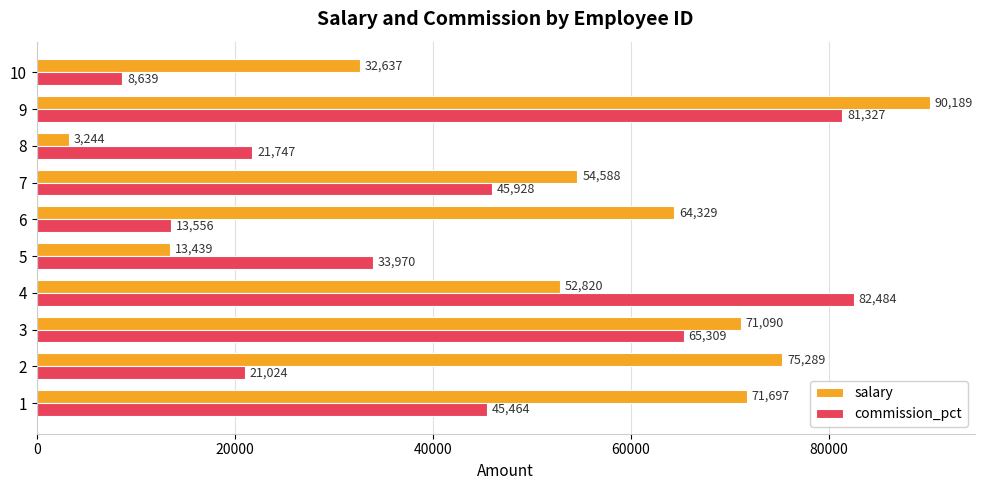

The value of salary at 1 is 71697. True or false?

True